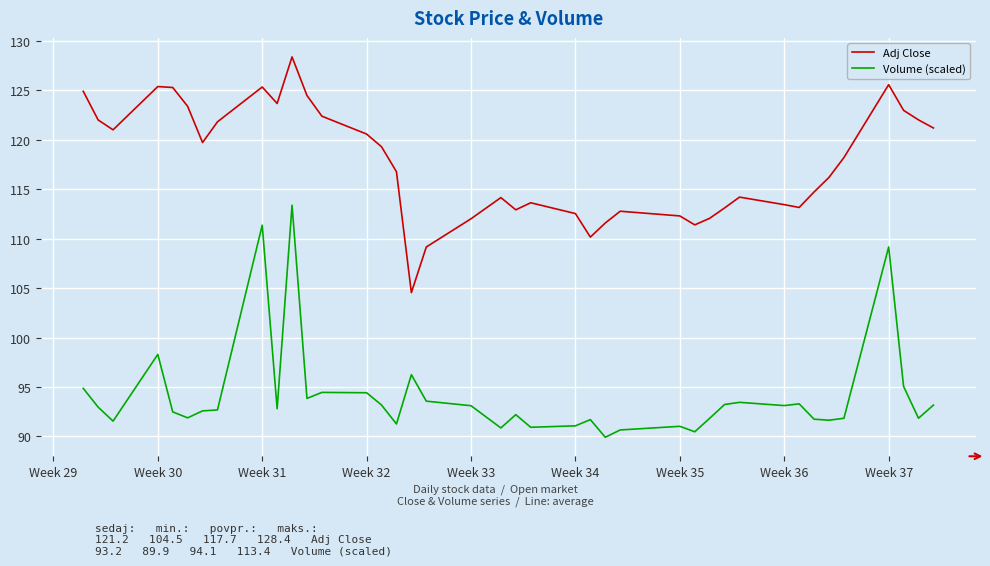

What is the smallest value displayed?

89.9